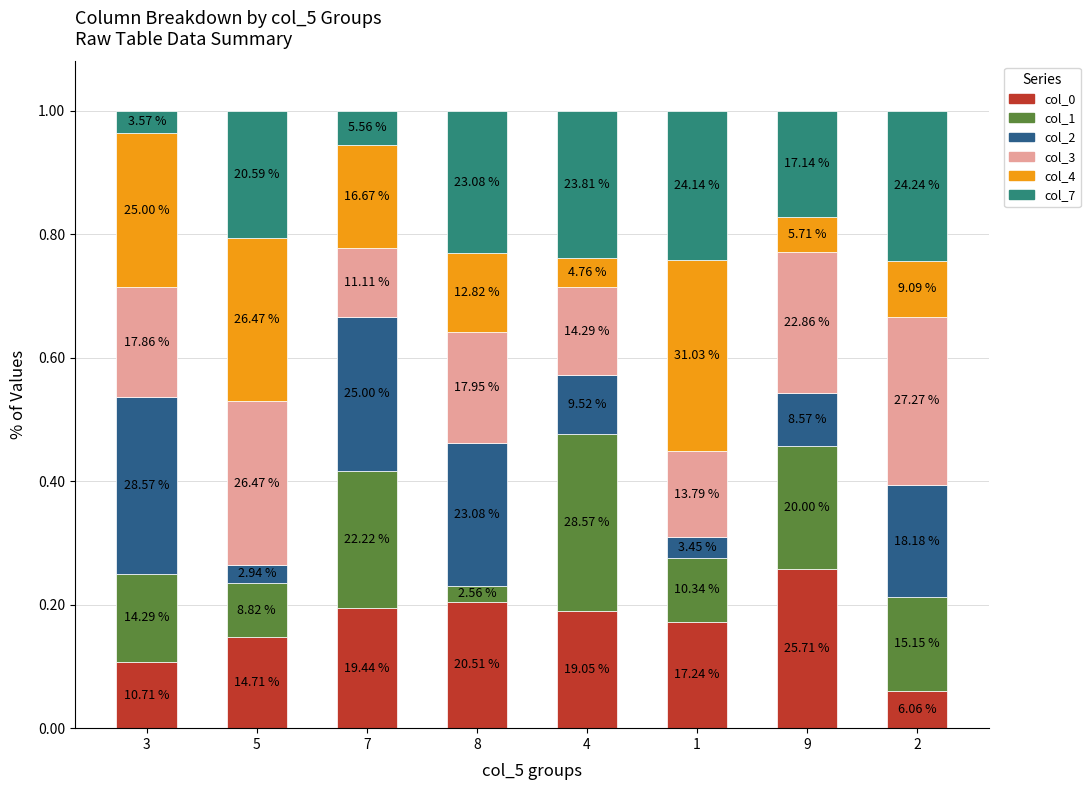

Is it true that col_1 equals 0.1 at 3?

True